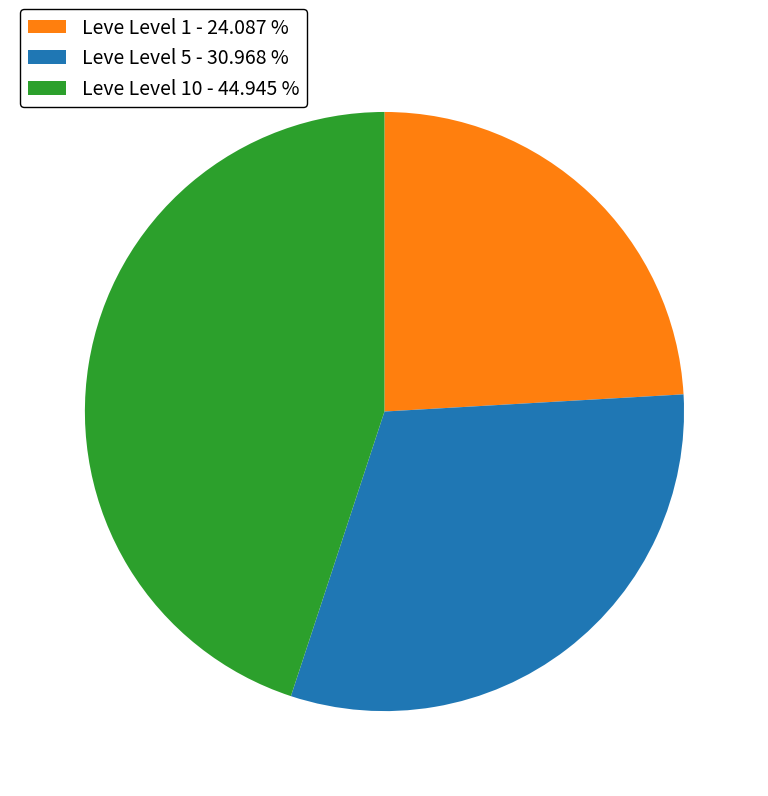

Does any single category account for the majority?

No